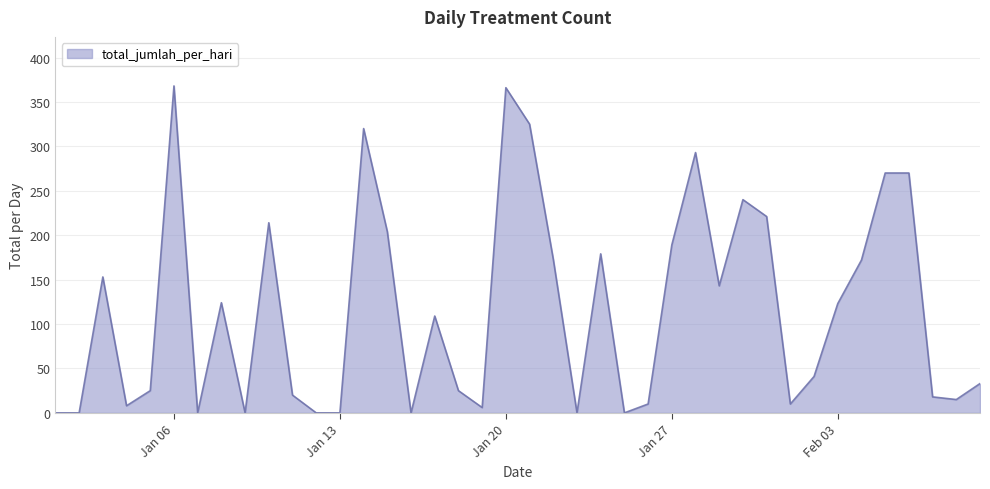

What is the maximum value shown in the chart?

368